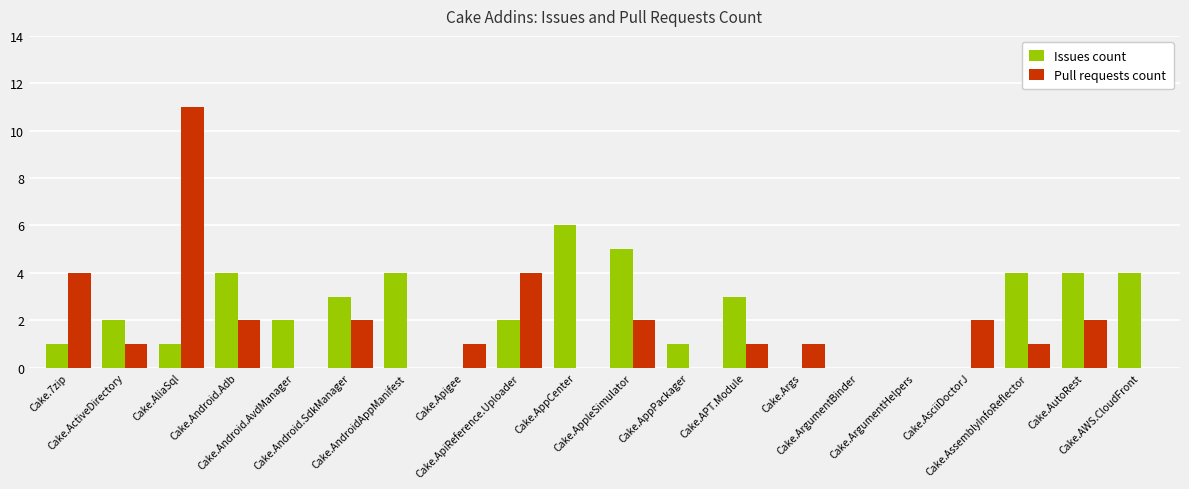

What is the maximum value shown in the chart?

11